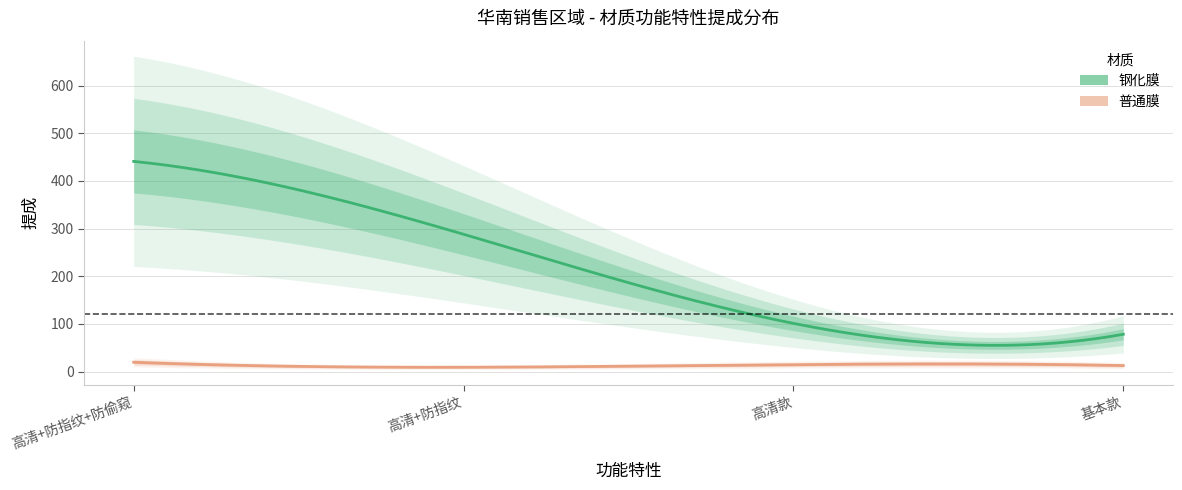

True or false: 普通膜 and 钢化膜 intersect in this chart.

False